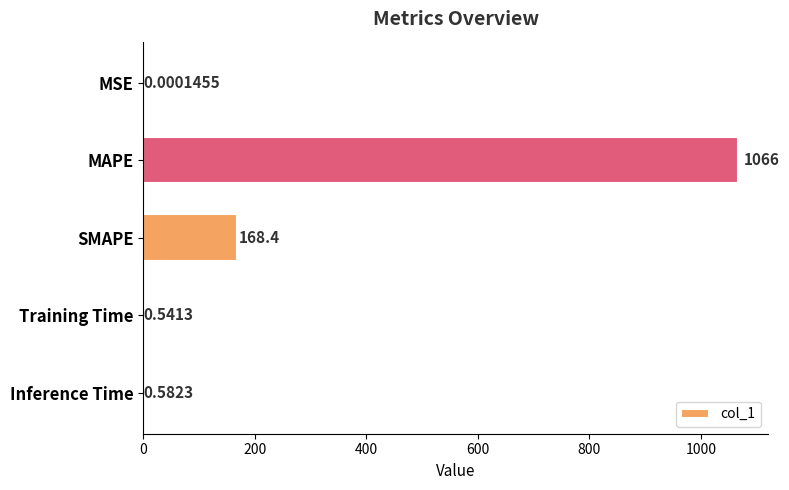

What is the sum of all values?

1236.0